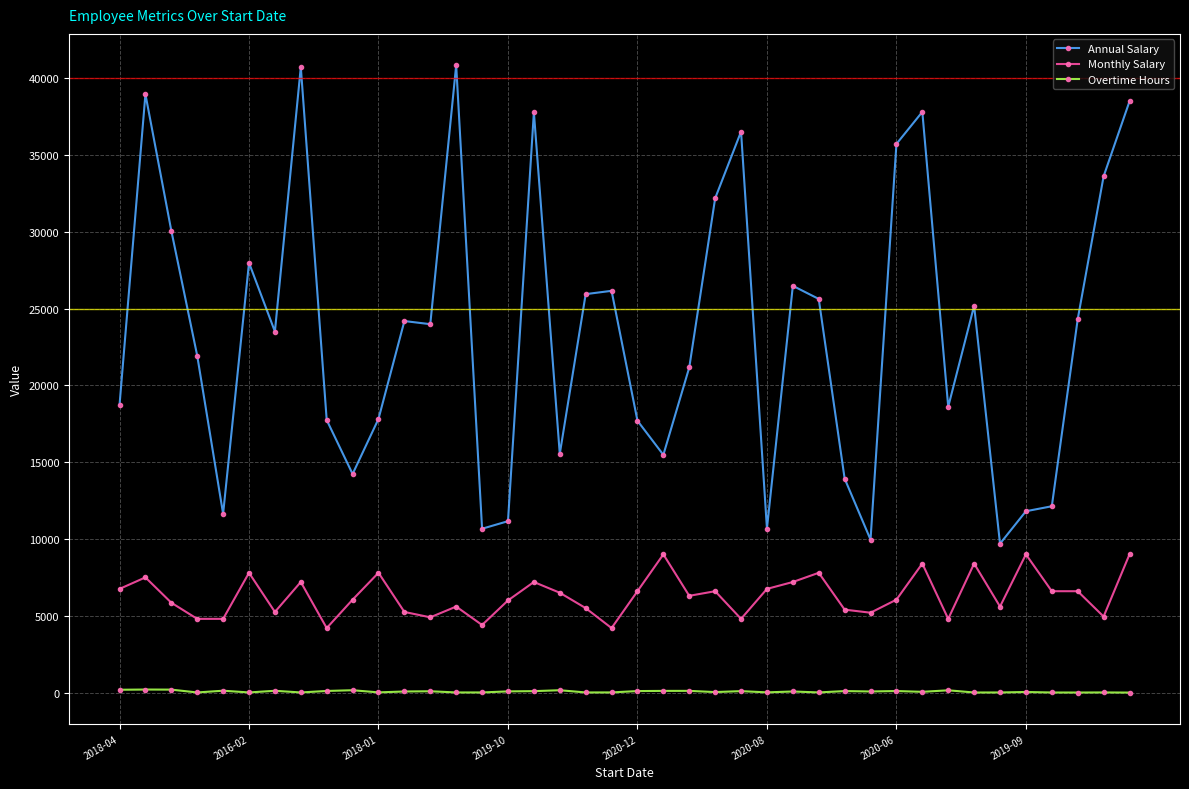

Which series has the largest total across all categories?

Annual Salary